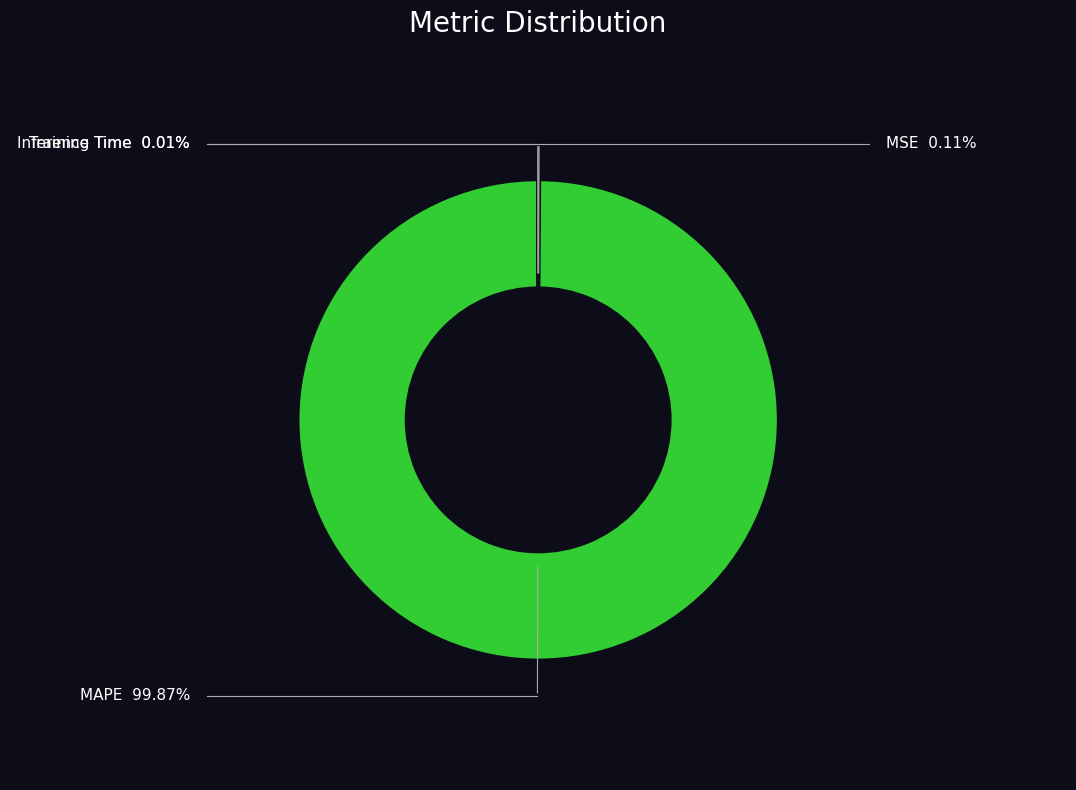

Which slice represents more than half of the pie?

MAPE